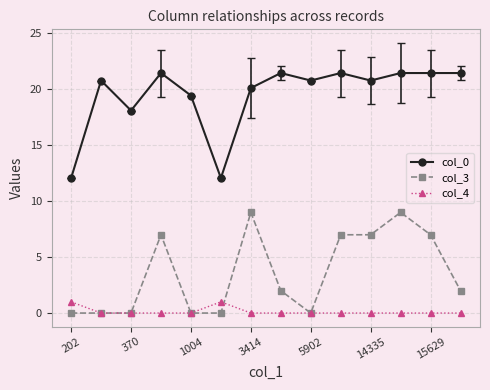

True or false: col_4 has more than 0 interior local peaks.

True